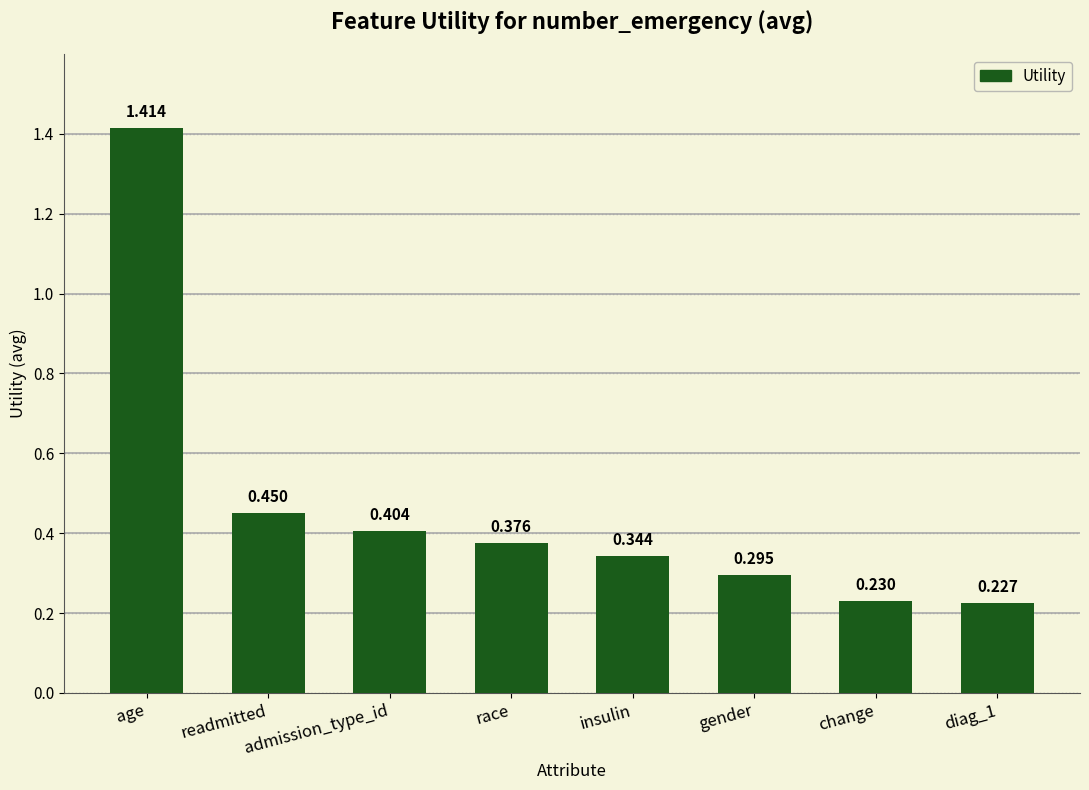

List the labels in order of value, smallest first.

diag_1, change, gender, insulin, race, admission_type_id, readmitted, age